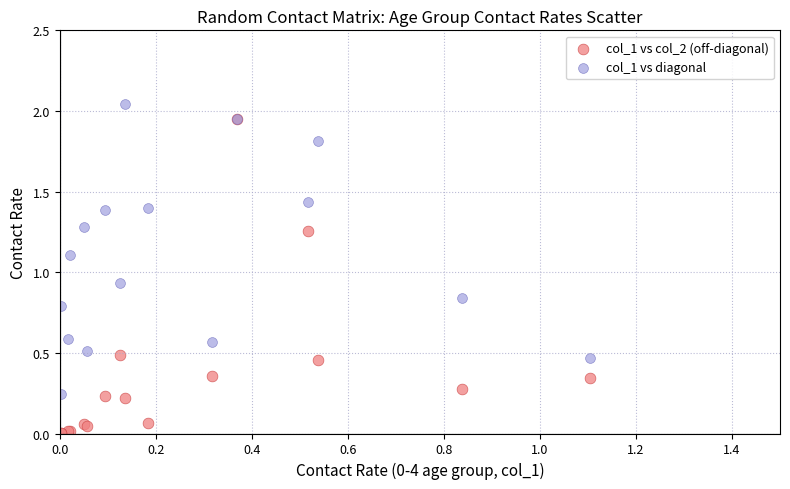

What are all the series names shown in the legend?

col_1 vs col_2 (off-diagonal), col_1 vs diagonal